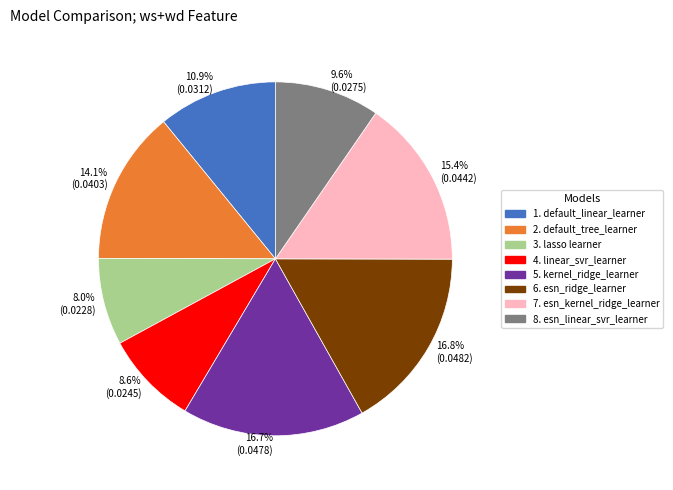

Which slice is the smallest?

3. lasso learner